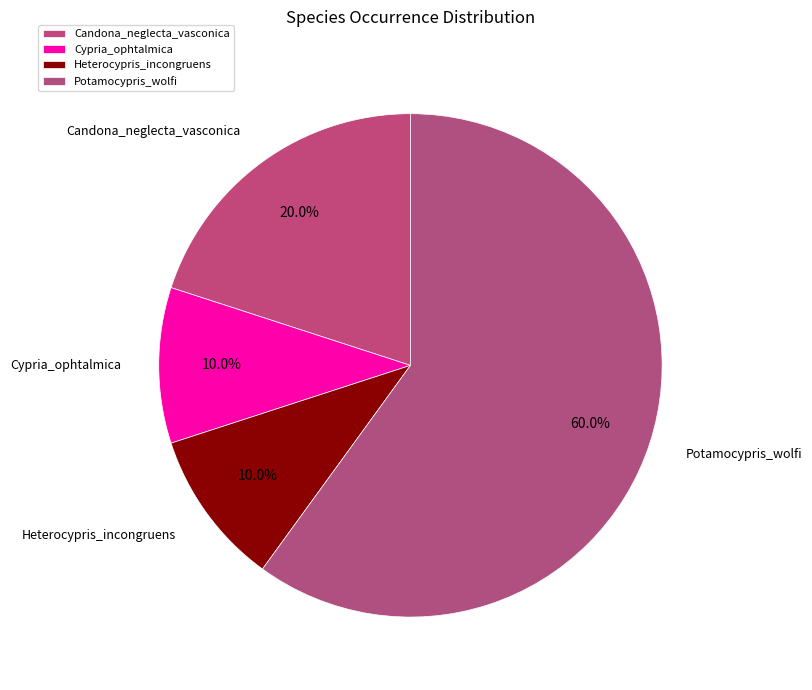

How many segments does this pie chart have?

4